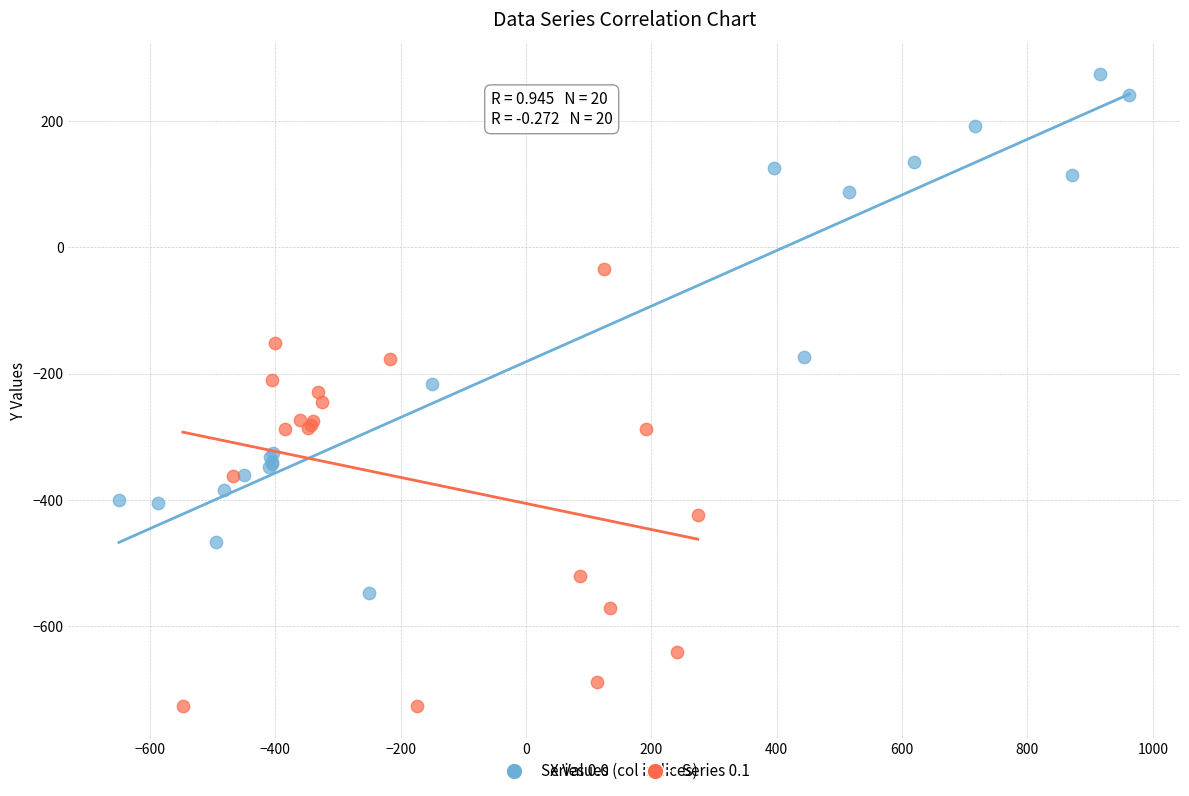

Which series has the largest Y range (max minus min)?

Series 0.0